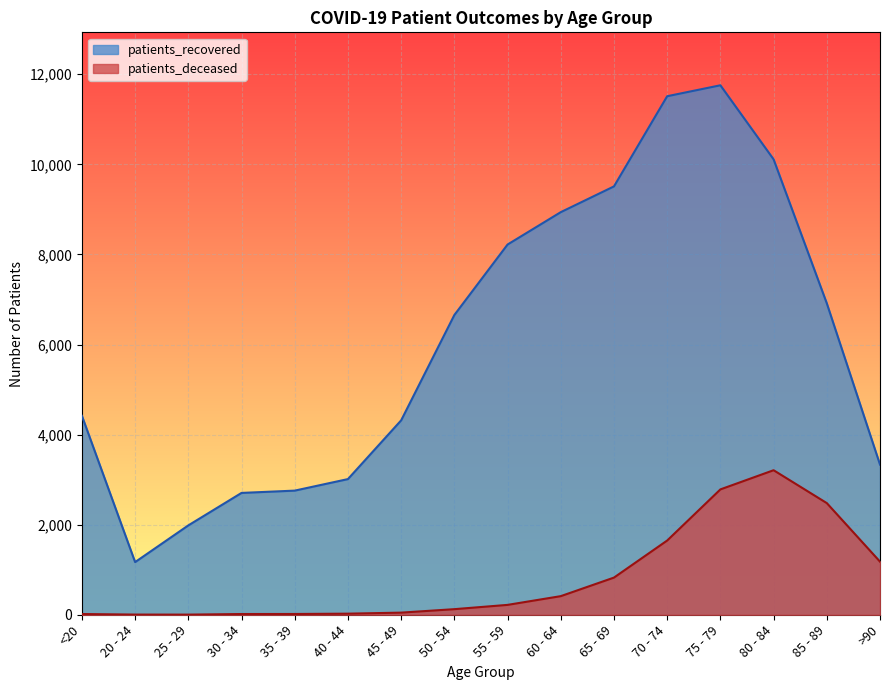

Reading left to right, what are all the values shown in this chart?

patients_recovered: <20=4417	20 - 24=1169	25 - 29=1984	30 - 34=2705	35 - 39=2756	40 - 44=3012	45 - 49=4316	50 - 54=6655	55 - 59=8220	60 - 64=8939	65 - 69=9511	70 - 74=11513	75 - 79=11756	80 - 84=10112	85 - 89=6915	>90=3334
patients_deceased: <20=16	20 - 24=4	25 - 29=3	30 - 34=16	35 - 39=17	40 - 44=24	45 - 49=47	50 - 54=124	55 - 59=219	60 - 64=413	65 - 69=825	70 - 74=1648	75 - 79=2783	80 - 84=3209	85 - 89=2479	>90=1179